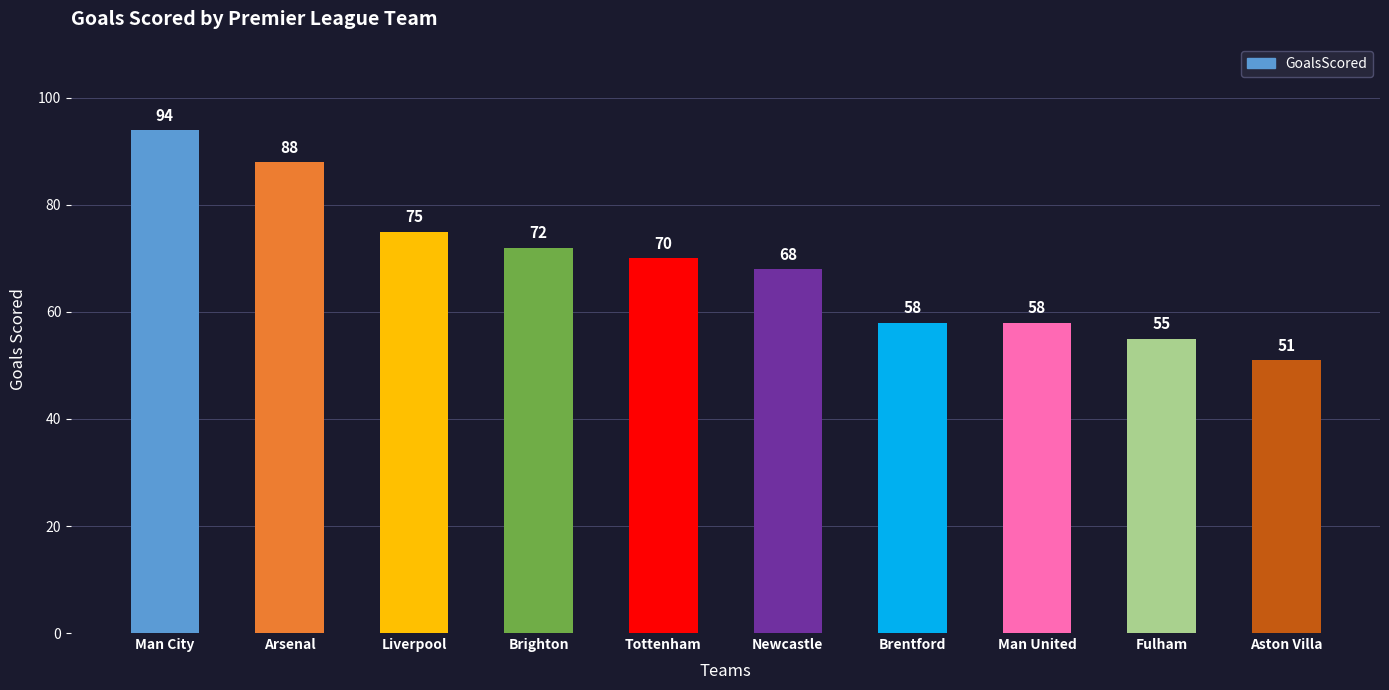

How many categories are shown in the chart?

10